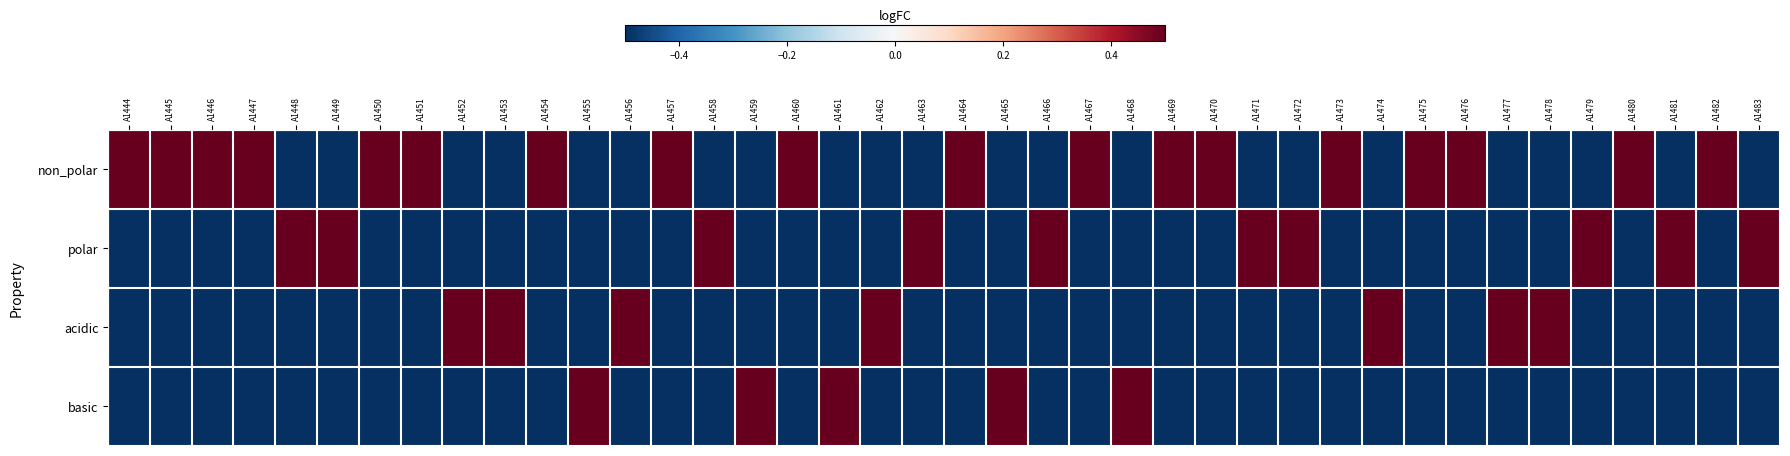

Reading left to right, extract all data points from this chart.

non_polar: A1444=0.5	A1445=0.5	A1446=0.5	A1447=0.5	A1448=-0.5	A1449=-0.5	A1450=0.5	A1451=0.5	A1452=-0.5	A1453=-0.5	A1454=0.5	A1455=-0.5	A1456=-0.5	A1457=0.5	A1458=-0.5	A1459=-0.5	A1460=0.5	A1461=-0.5	A1462=-0.5	A1463=-0.5	A1464=0.5	A1465=-0.5	A1466=-0.5	A1467=0.5	A1468=-0.5	A1469=0.5	A1470=0.5	A1471=-0.5	A1472=-0.5	A1473=0.5	A1474=-0.5	A1475=0.5	A1476=0.5	A1477=-0.5	A1478=-0.5	A1479=-0.5	A1480=0.5	A1481=-0.5	A1482=0.5	A1483=-0.5
polar: A1444=-0.5	A1445=-0.5	A1446=-0.5	A1447=-0.5	A1448=0.5	A1449=0.5	A1450=-0.5	A1451=-0.5	A1452=-0.5	A1453=-0.5	A1454=-0.5	A1455=-0.5	A1456=-0.5	A1457=-0.5	A1458=0.5	A1459=-0.5	A1460=-0.5	A1461=-0.5	A1462=-0.5	A1463=0.5	A1464=-0.5	A1465=-0.5	A1466=0.5	A1467=-0.5	A1468=-0.5	A1469=-0.5	A1470=-0.5	A1471=0.5	A1472=0.5	A1473=-0.5	A1474=-0.5	A1475=-0.5	A1476=-0.5	A1477=-0.5	A1478=-0.5	A1479=0.5	A1480=-0.5	A1481=0.5	A1482=-0.5	A1483=0.5
acidic: A1444=-0.5	A1445=-0.5	A1446=-0.5	A1447=-0.5	A1448=-0.5	A1449=-0.5	A1450=-0.5	A1451=-0.5	A1452=0.5	A1453=0.5	A1454=-0.5	A1455=-0.5	A1456=0.5	A1457=-0.5	A1458=-0.5	A1459=-0.5	A1460=-0.5	A1461=-0.5	A1462=0.5	A1463=-0.5	A1464=-0.5	A1465=-0.5	A1466=-0.5	A1467=-0.5	A1468=-0.5	A1469=-0.5	A1470=-0.5	A1471=-0.5	A1472=-0.5	A1473=-0.5	A1474=0.5	A1475=-0.5	A1476=-0.5	A1477=0.5	A1478=0.5	A1479=-0.5	A1480=-0.5	A1481=-0.5	A1482=-0.5	A1483=-0.5
basic: A1444=-0.5	A1445=-0.5	A1446=-0.5	A1447=-0.5	A1448=-0.5	A1449=-0.5	A1450=-0.5	A1451=-0.5	A1452=-0.5	A1453=-0.5	A1454=-0.5	A1455=0.5	A1456=-0.5	A1457=-0.5	A1458=-0.5	A1459=0.5	A1460=-0.5	A1461=0.5	A1462=-0.5	A1463=-0.5	A1464=-0.5	A1465=0.5	A1466=-0.5	A1467=-0.5	A1468=0.5	A1469=-0.5	A1470=-0.5	A1471=-0.5	A1472=-0.5	A1473=-0.5	A1474=-0.5	A1475=-0.5	A1476=-0.5	A1477=-0.5	A1478=-0.5	A1479=-0.5	A1480=-0.5	A1481=-0.5	A1482=-0.5	A1483=-0.5